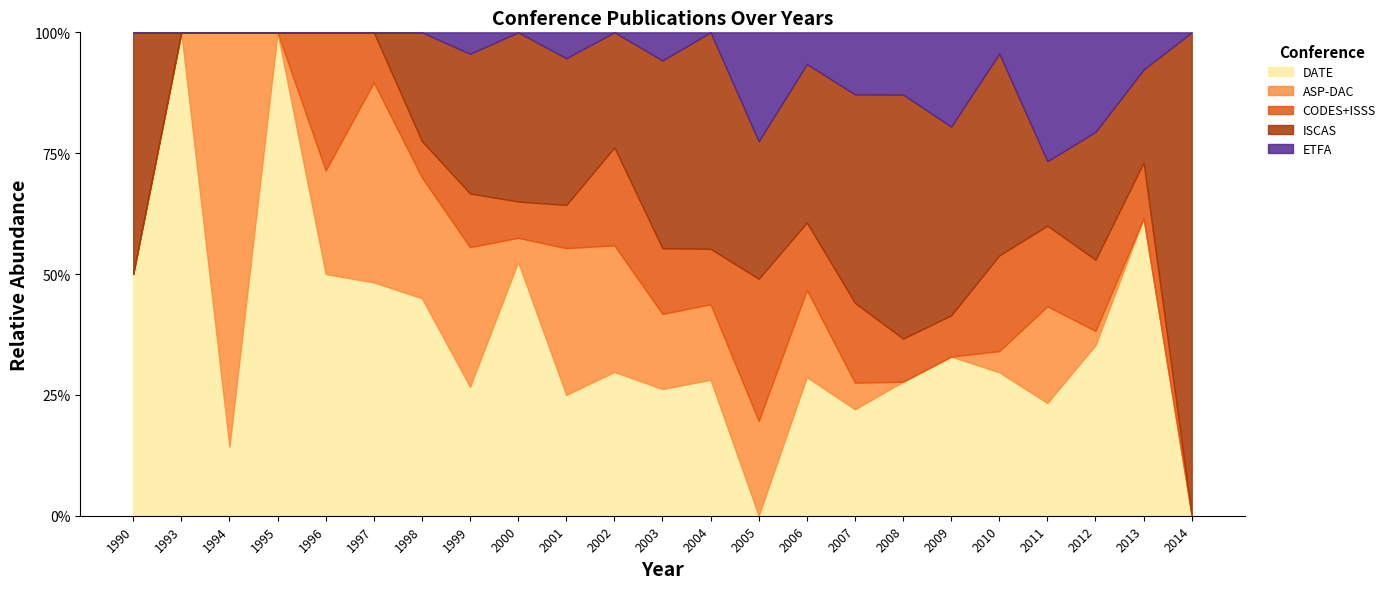

Where is the first local minimum for ASP-DAC?

1995